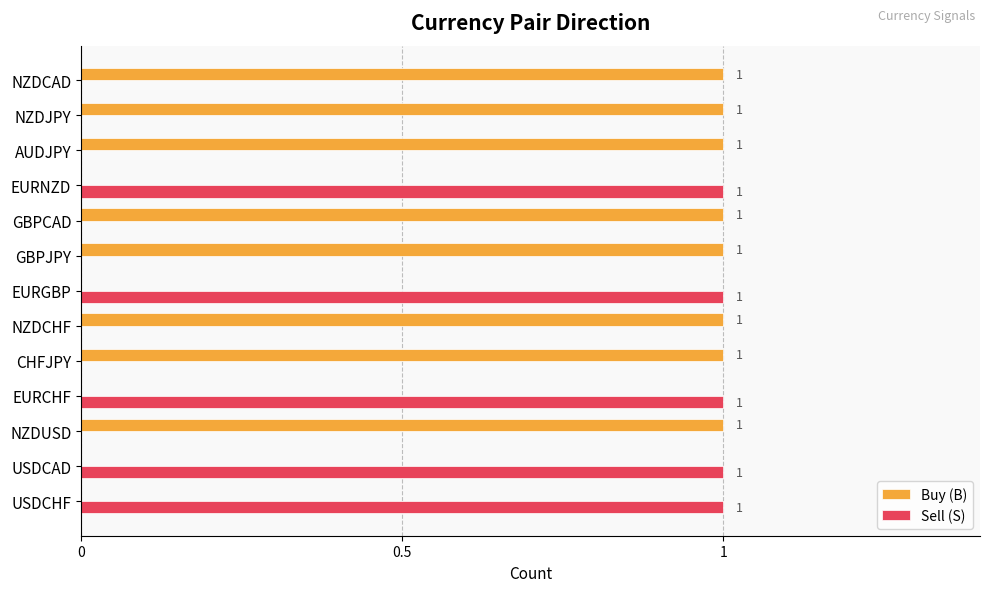

What is the sum of all Sell (S) values?

5